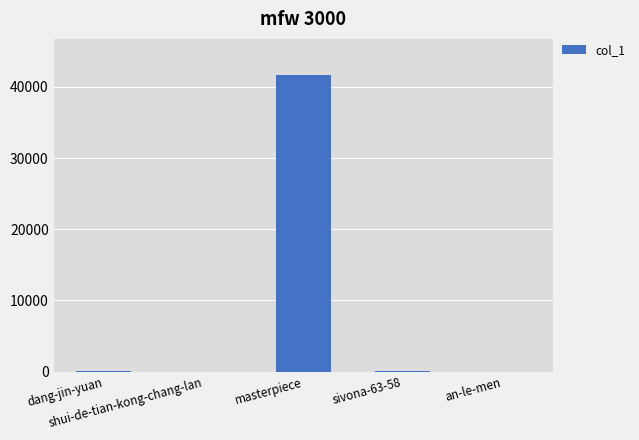

What is the sum of all values?

41860